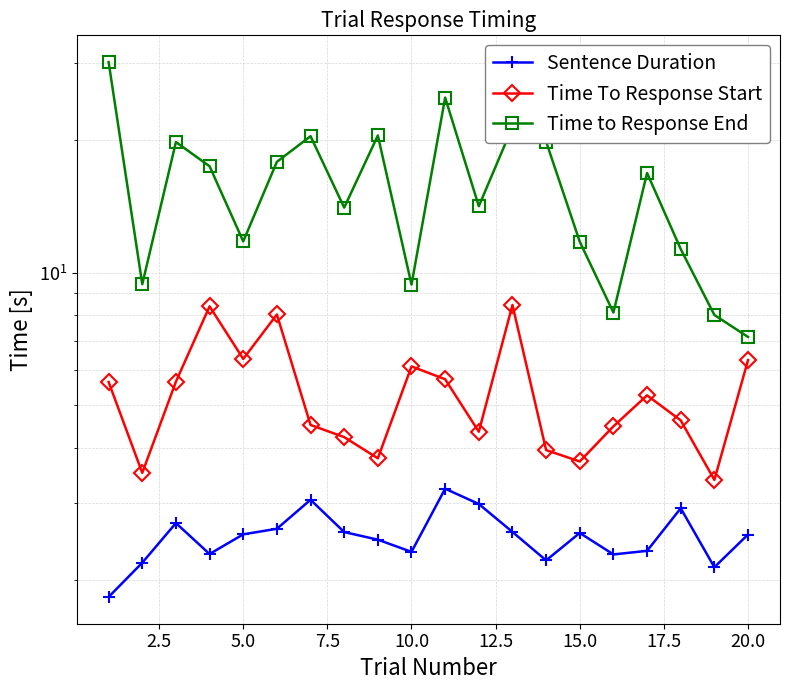

Reading right to left, list all the values displayed in this chart.

Sentence Duration: 2.5	2.1	2.9	2.3	2.3	2.6	2.2	2.6	3.0	3.2	2.3	2.5	2.6	3.0	2.6	2.5	2.3	2.7	2.2	1.8
Time To Response Start: 6.3	3.4	4.6	5.3	4.5	3.7	3.9	8.4	4.3	5.7	6.1	3.8	4.2	4.5	8.0	6.4	8.4	5.6	3.5	5.6
Time to Response End: 7.1	8.0	11.3	16.8	8.1	11.8	19.8	21.4	14.2	25.0	9.4	20.5	14.0	20.4	17.9	11.8	17.4	19.8	9.4	30.1